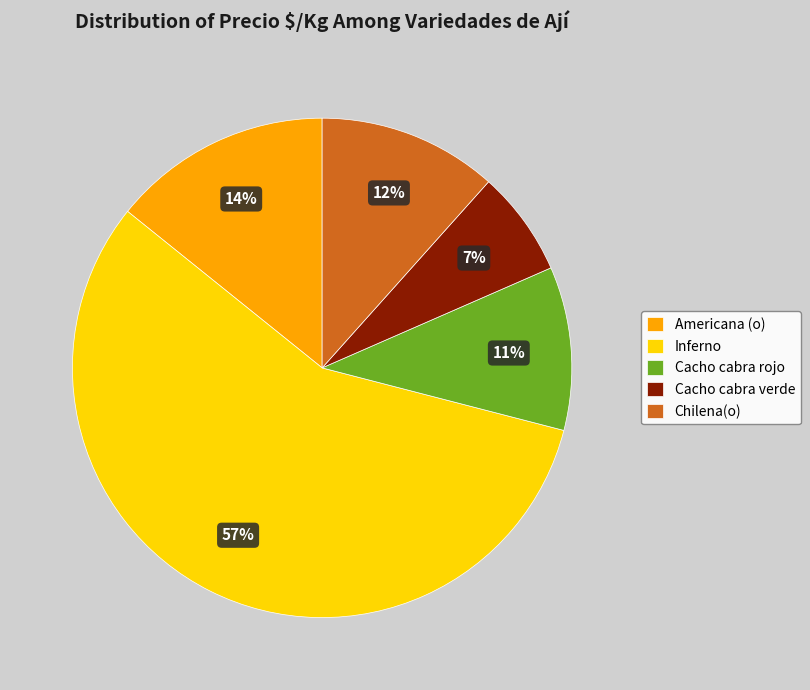

Combined, do Cacho cabra rojo and Americana (o) account for over 50%?

No